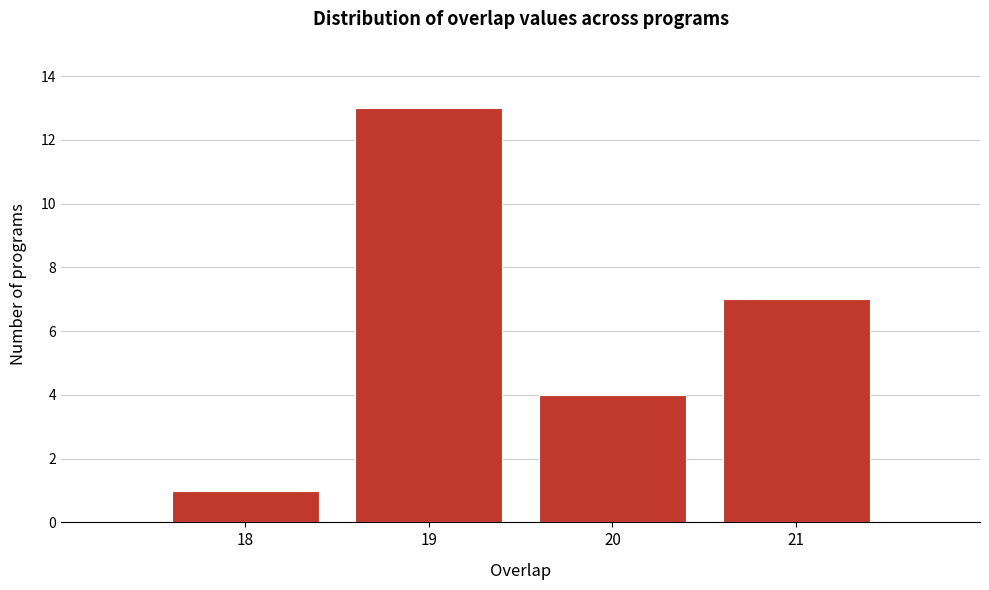

Reading left to right, list every bar in this chart as the range it spans on the x-axis followed by its height. The values are not printed on the chart, so give them approximately, as read against the axis.

17.5 to 18.5: 1
18.5 to 19.5: 13
19.5 to 20.5: 4
20.5 to 21.5: 7